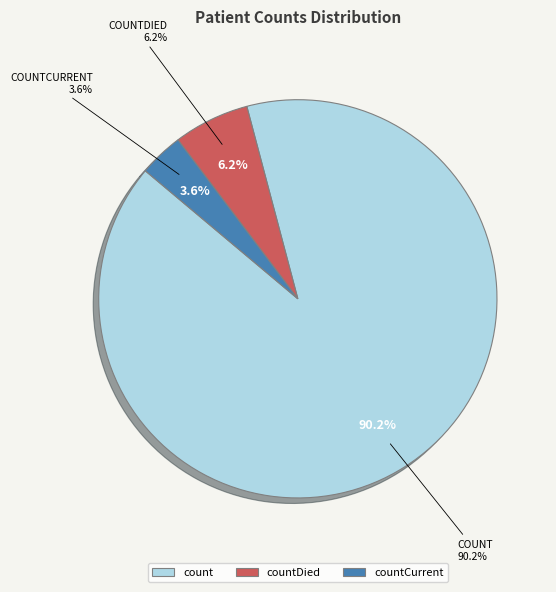

True or false: countCurrent accounts for 4% of the total.

True